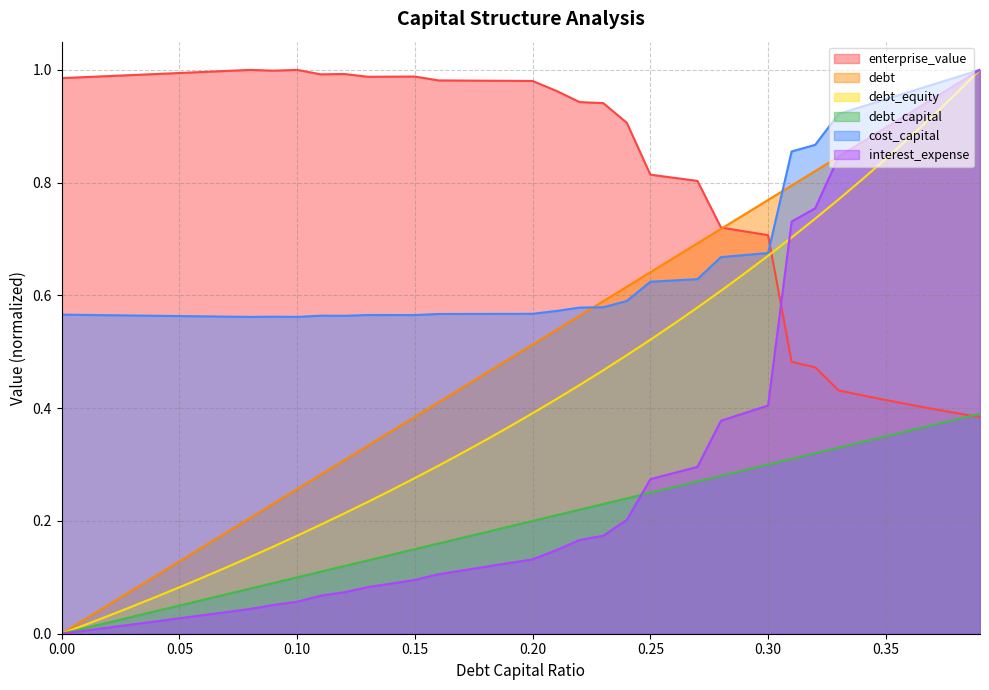

Which series has the largest total across all categories?

enterprise_value